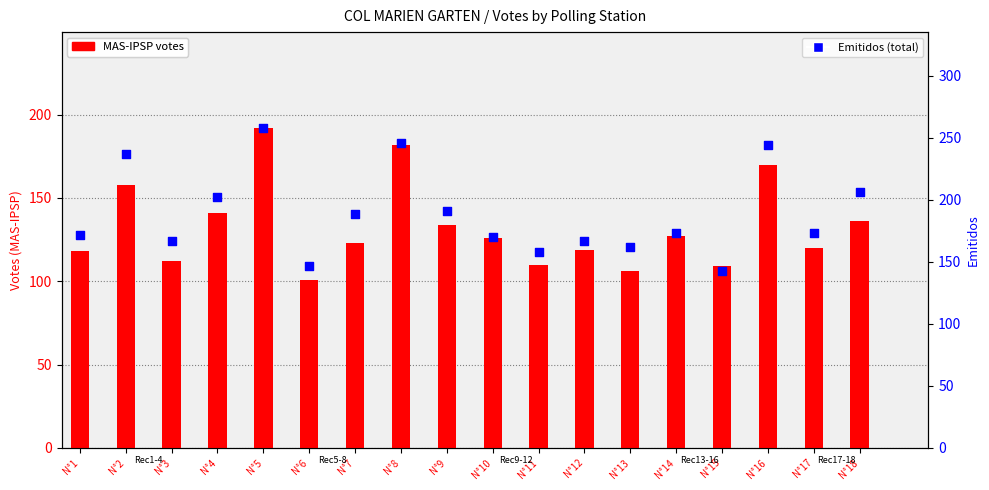

Which series has the largest Y range (max minus min)?

Emitidos